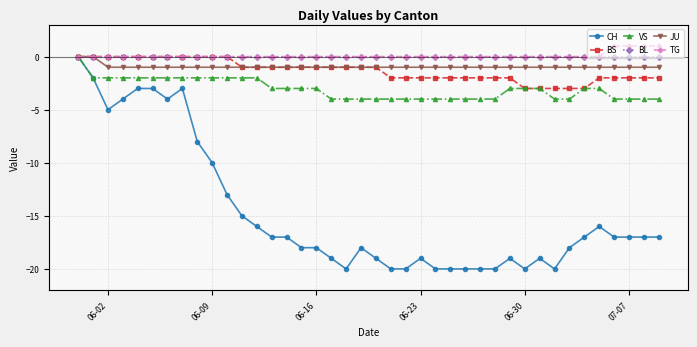

Which series has the widest spread of values?

CH